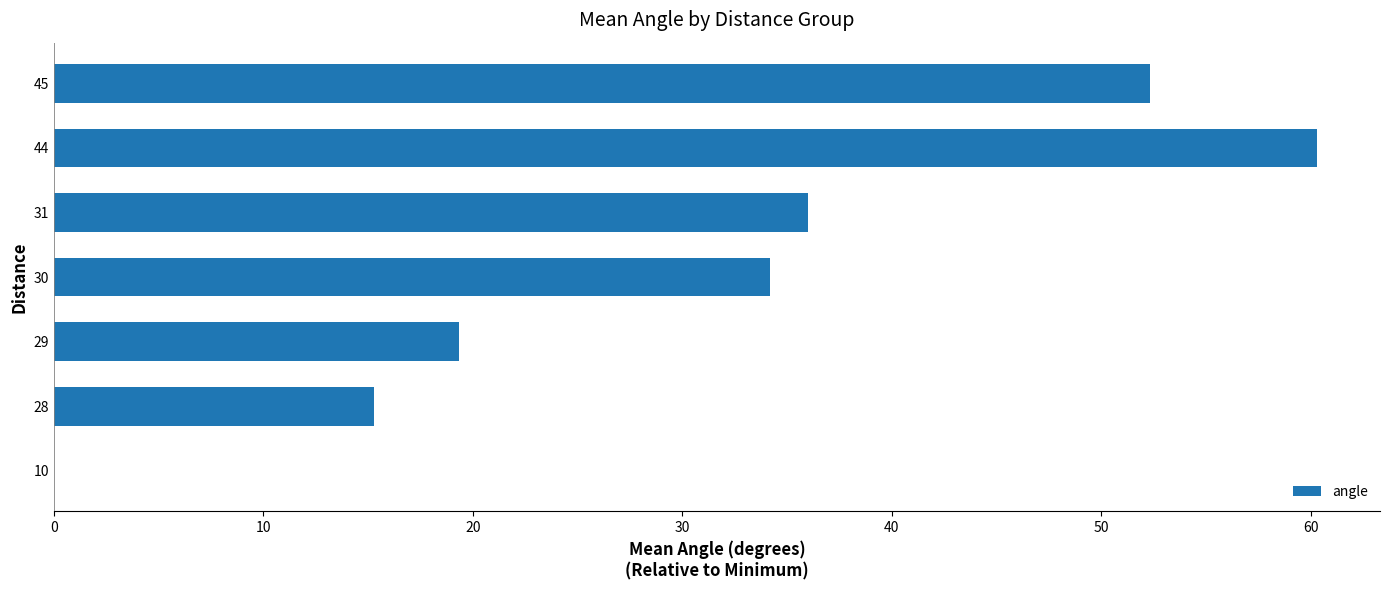

What is the average value?

31.1